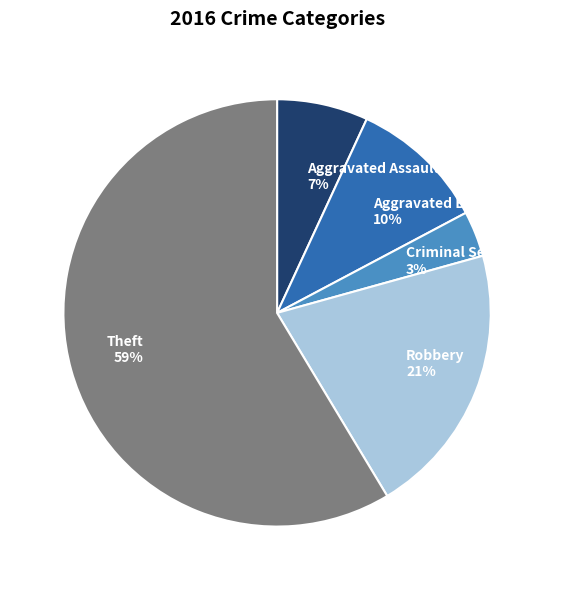

The Aggravated Battery slice represents 10% of the pie. True or false?

True